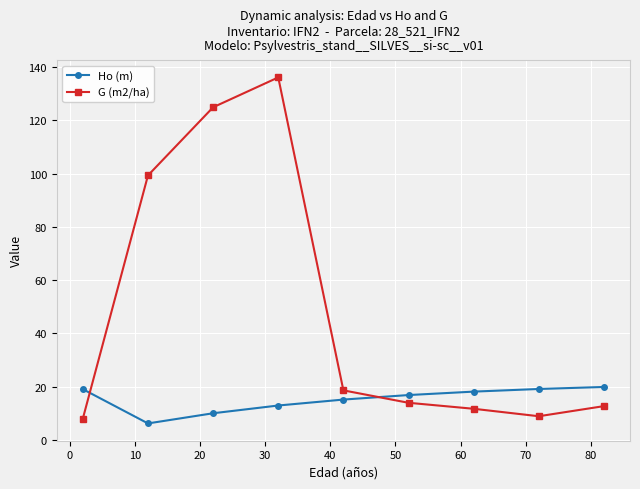

True or false: G (m2/ha) has more than 0 points higher than both neighbors.

True